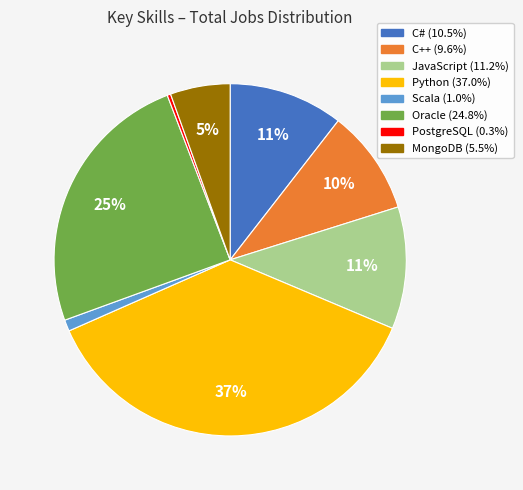

To the nearest percent, what is the average slice percentage?

12%